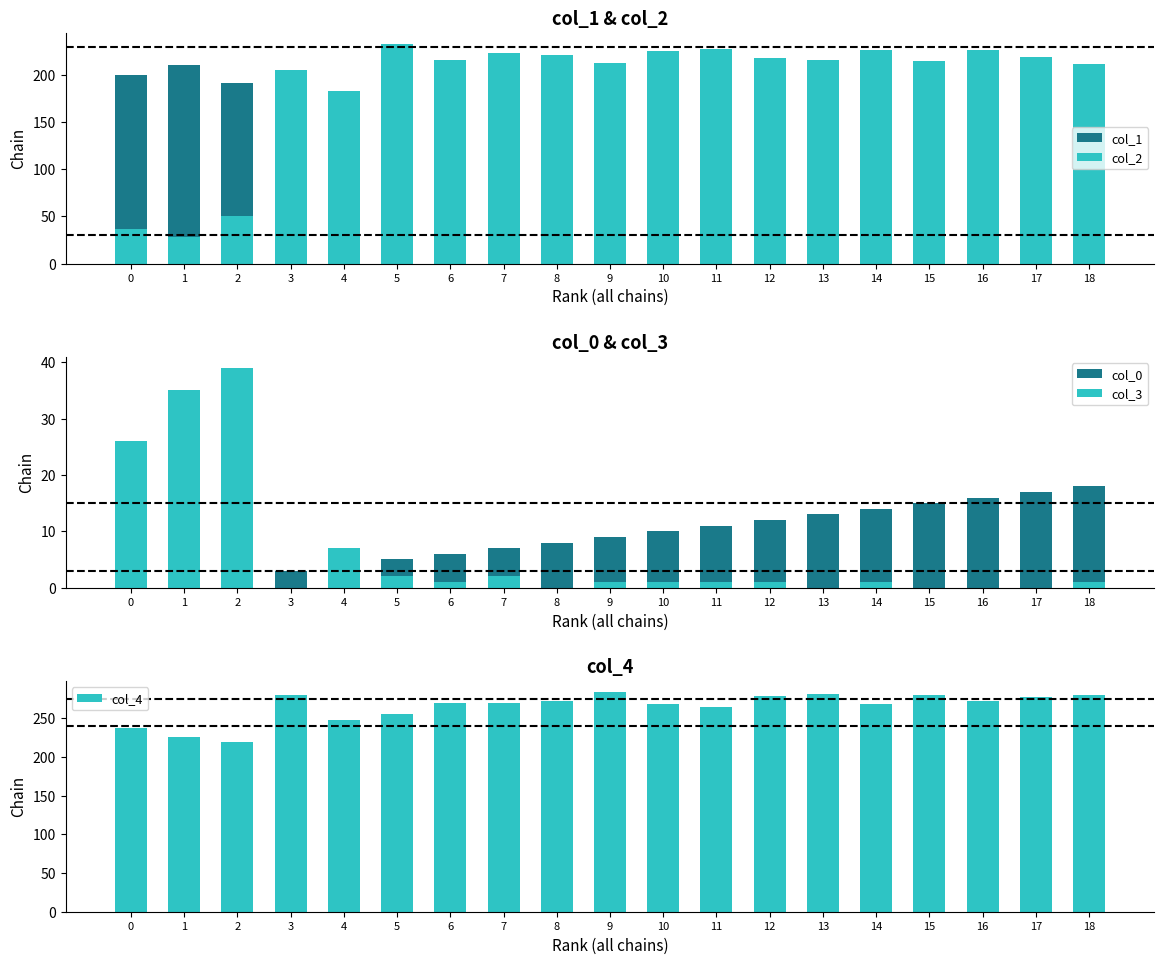

At 1, list the series in order from largest to smallest.

col_4, col_1, col_3, col_2, col_0